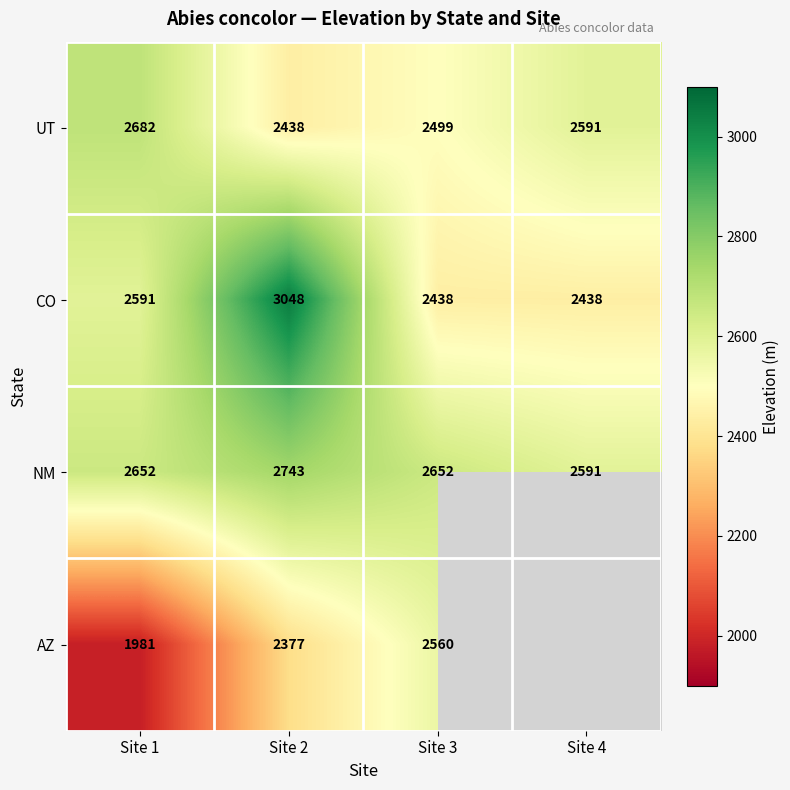

Count the number of data series in this chart.

4